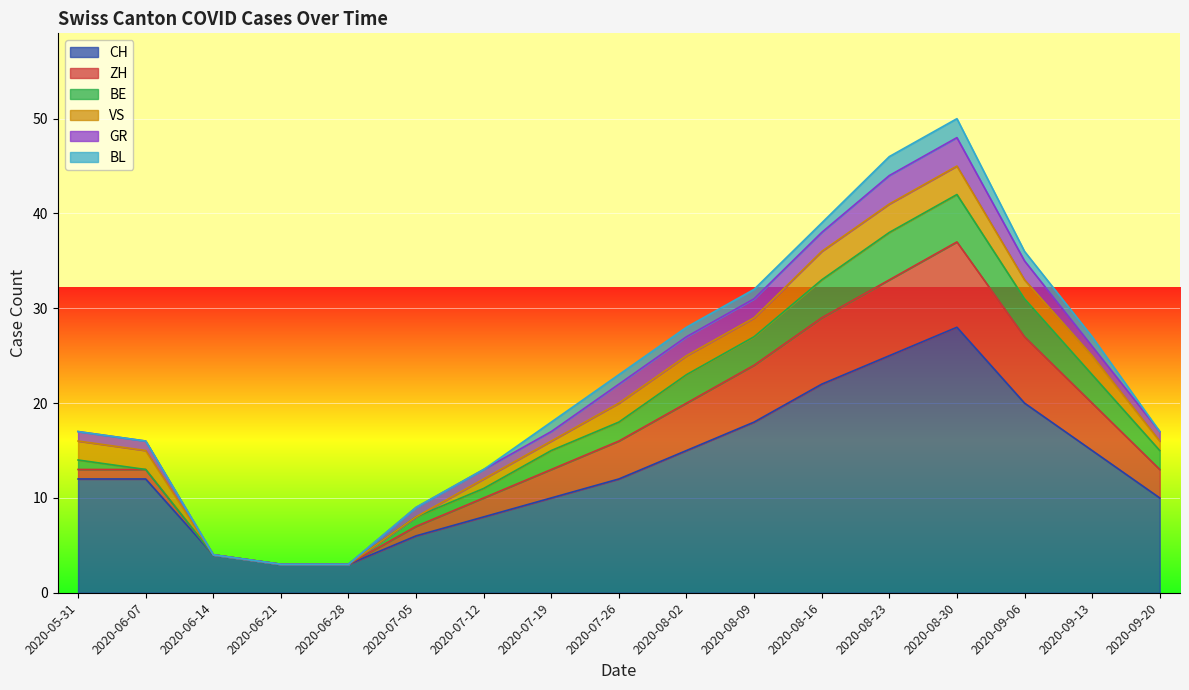

Where is GR nearest to the value 1?

2020-05-31